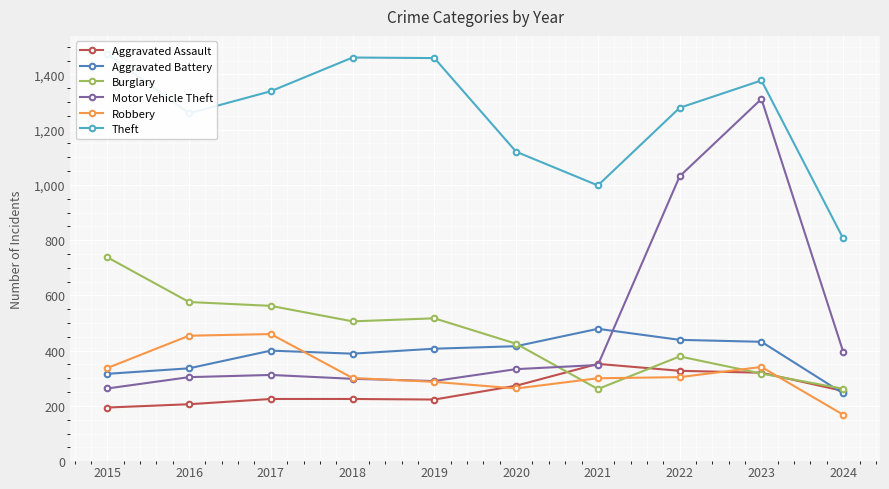

Where is the first local minimum for Aggravated Battery?

2018